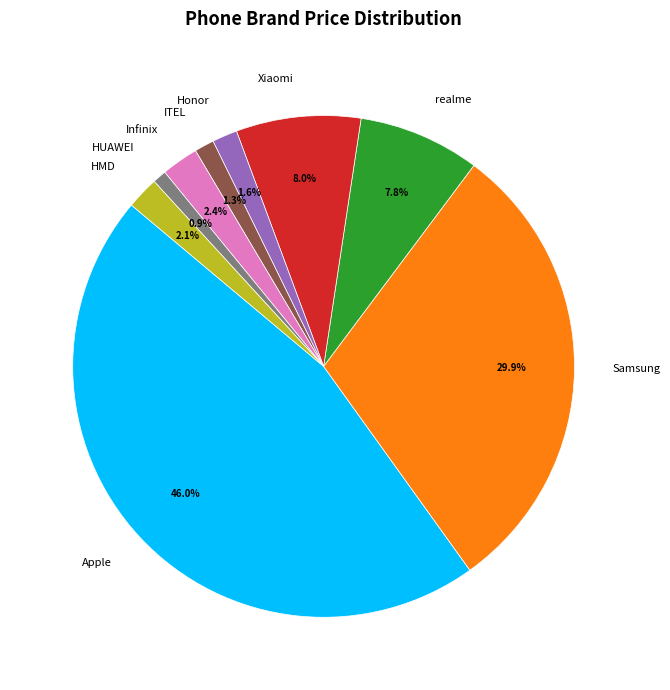

Does Xiaomi account for over 50% of the chart?

No